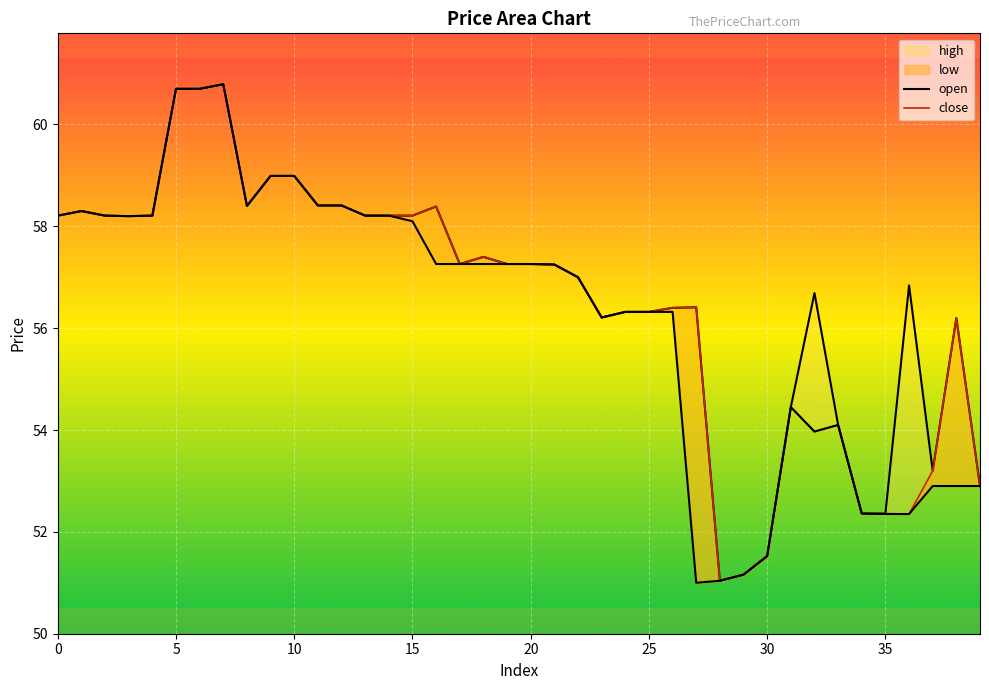

At which label is open closest to 55?

31